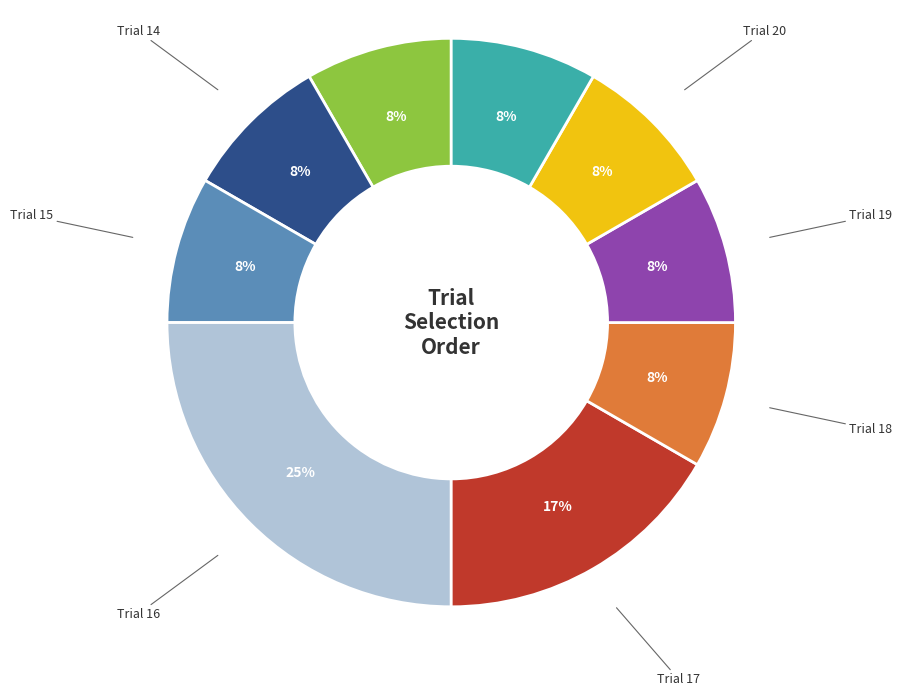

Combined, do Trial 16 and Trial 19 account for over 50%?

No